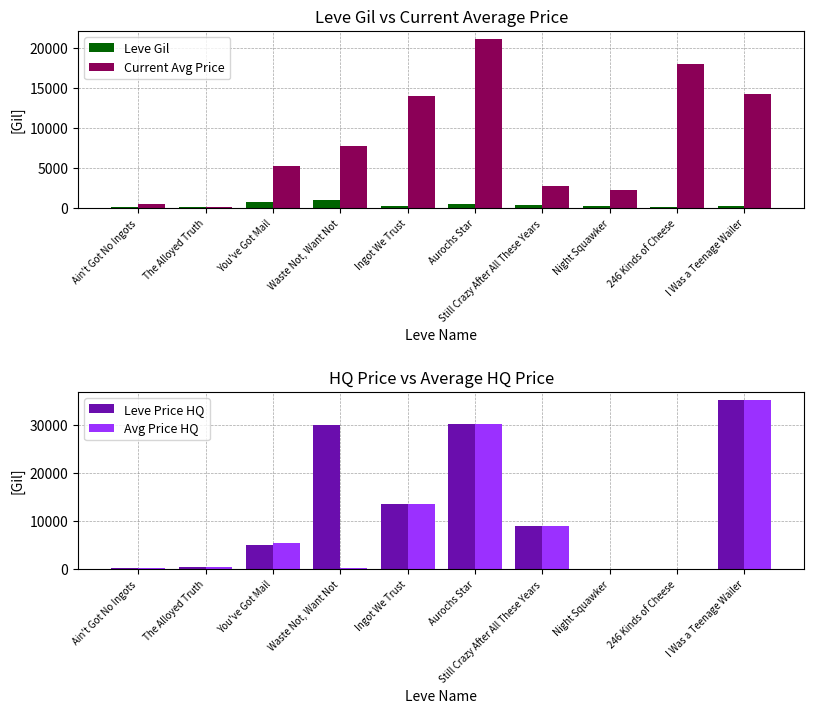

What position from the left is Aurochs Star?

6